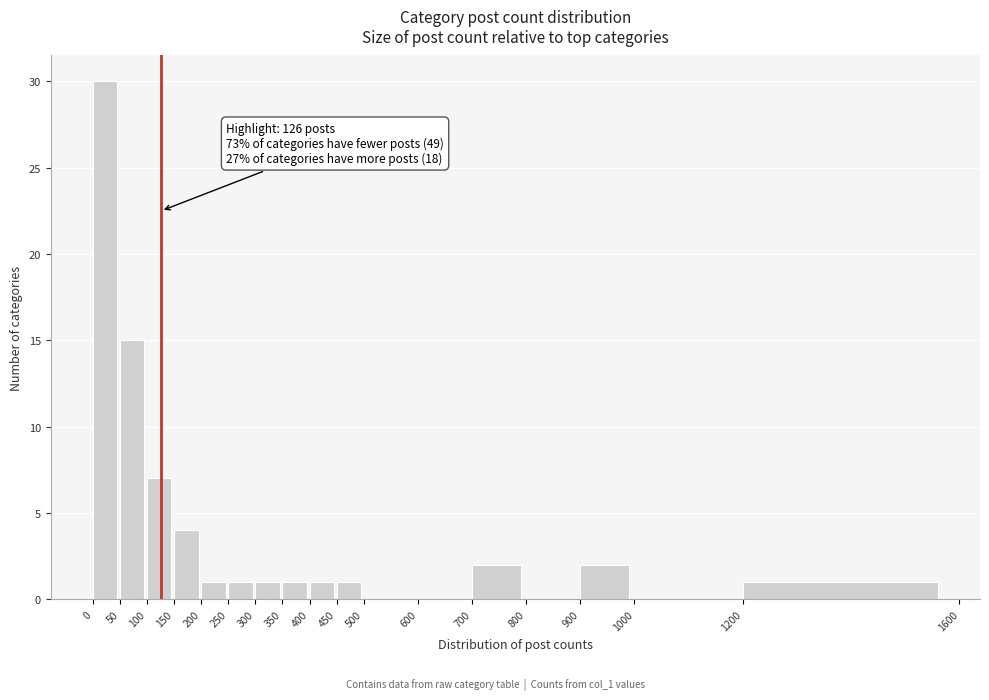

Over which range of the x-axis is the bar tallest?

0 to 50